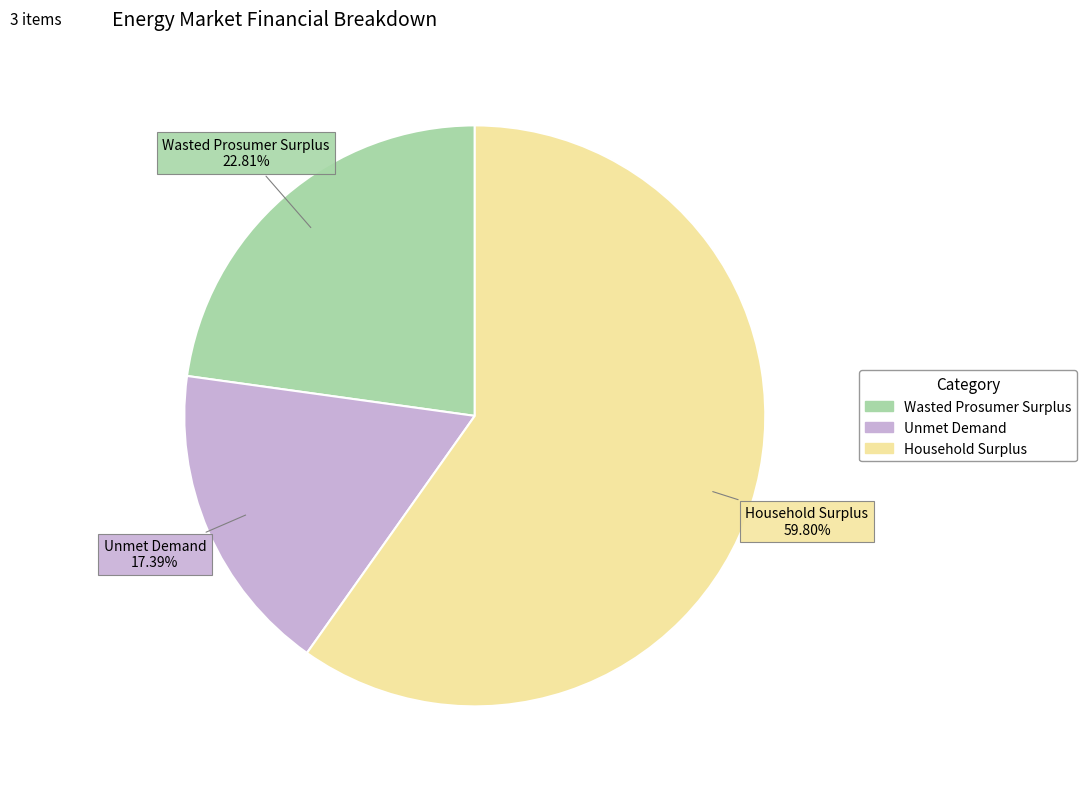

Approximately how many times larger is the value at Household Surplus compared to Unmet Demand?

3.4